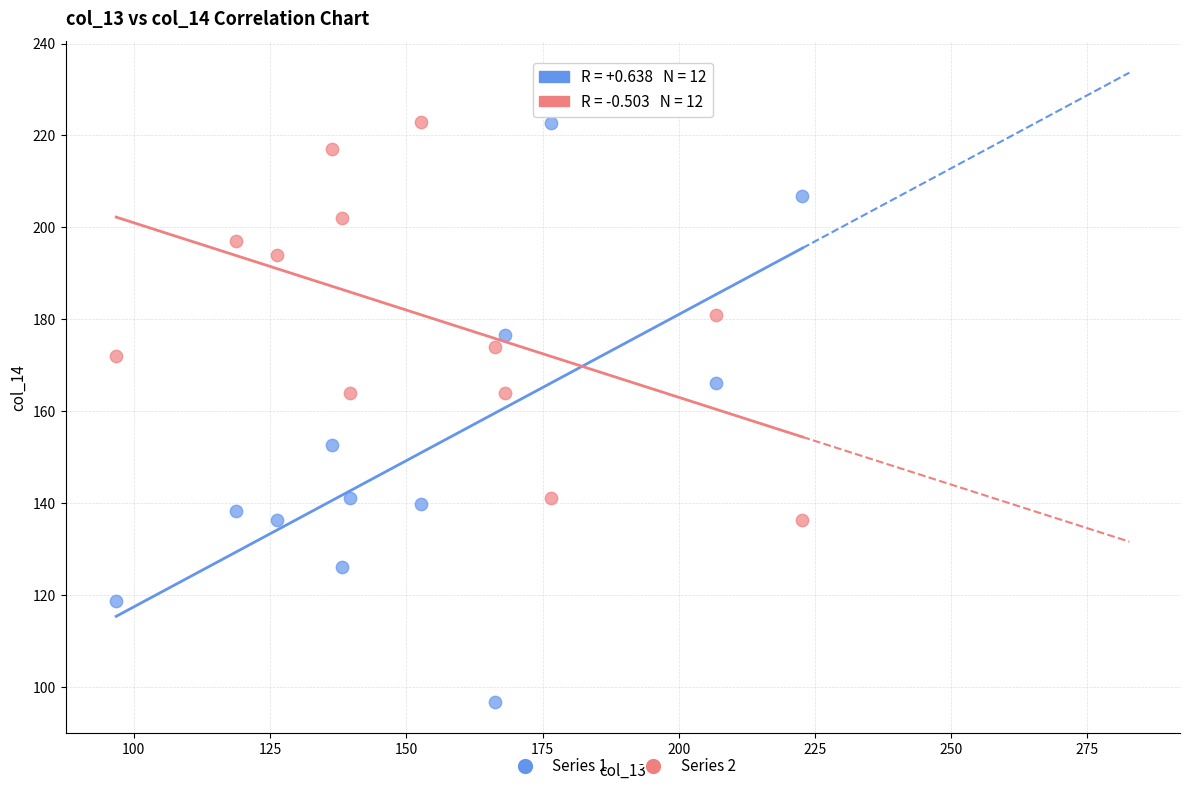

Which series reaches the minimum Y coordinate?

Series 1